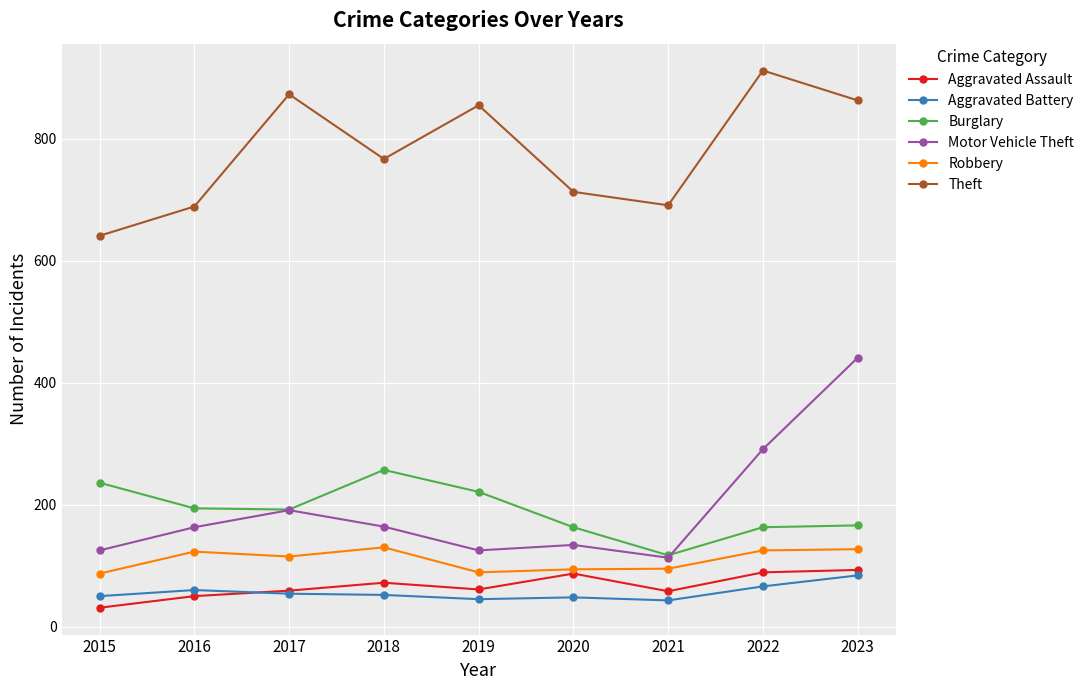

Which category has the lowest value across all series?

2015